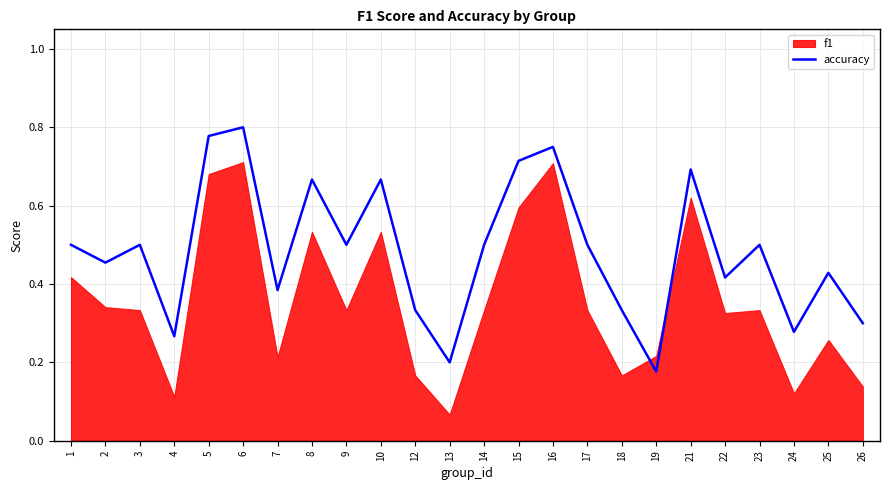

Where is accuracy nearest to the value 0?

19